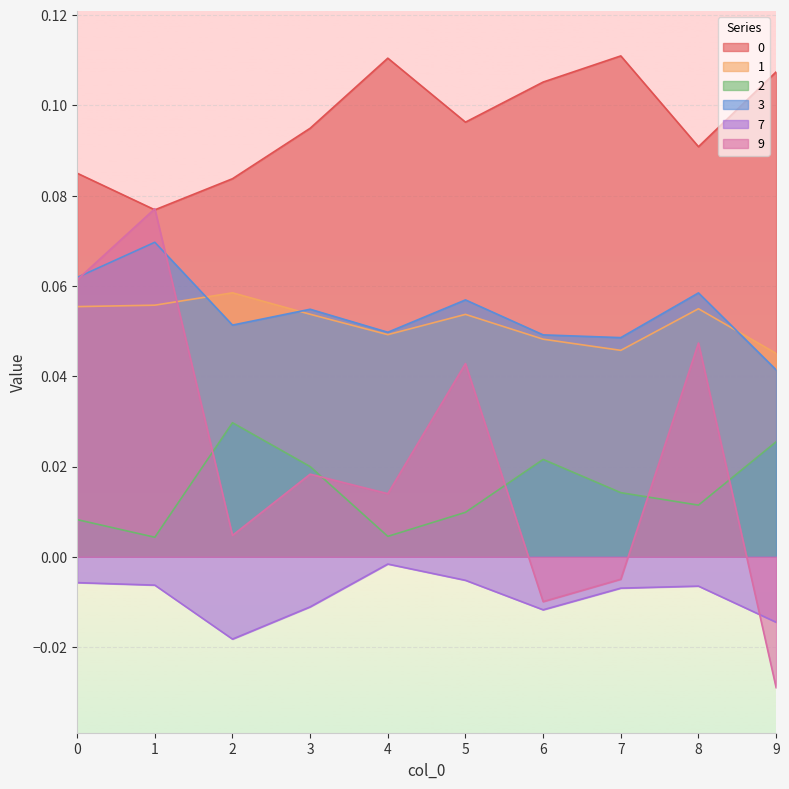

What value does the 0 series have at 2?

0.1